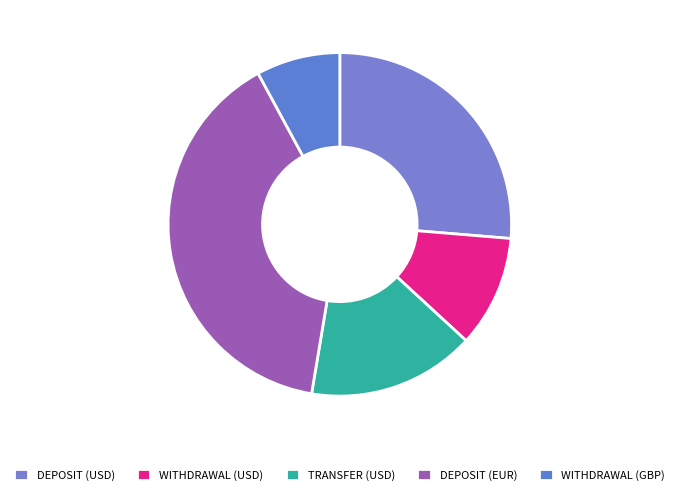

Rank the categories by value from highest to lowest.

DEPOSIT (EUR), DEPOSIT (USD), TRANSFER (USD), WITHDRAWAL (USD), WITHDRAWAL (GBP)